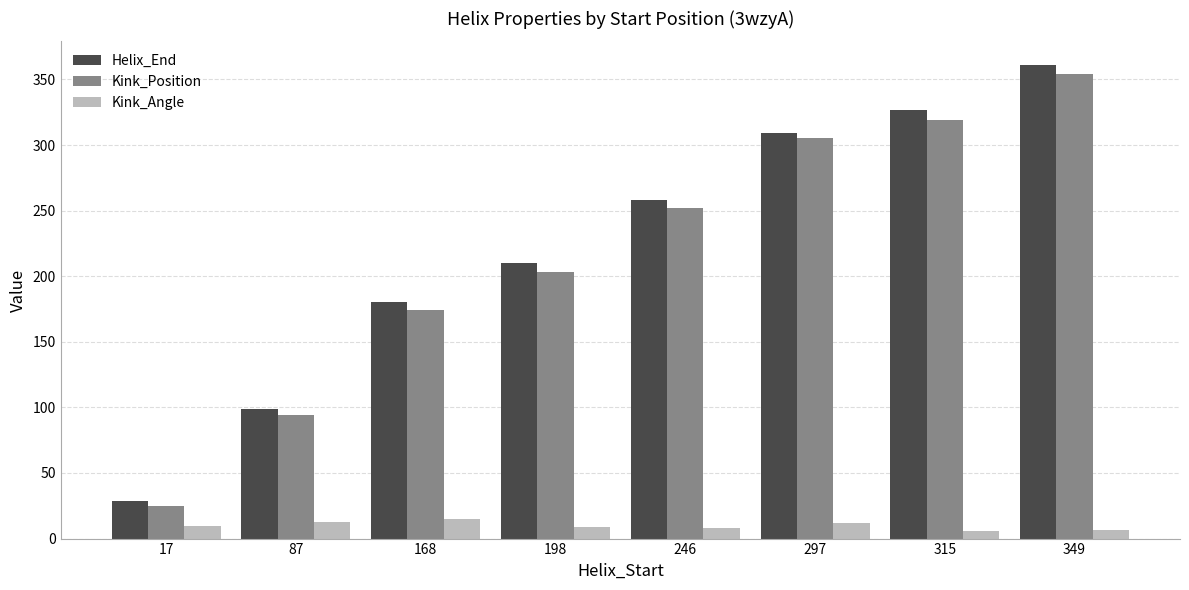

At which label does Kink_Position reach its minimum?

17